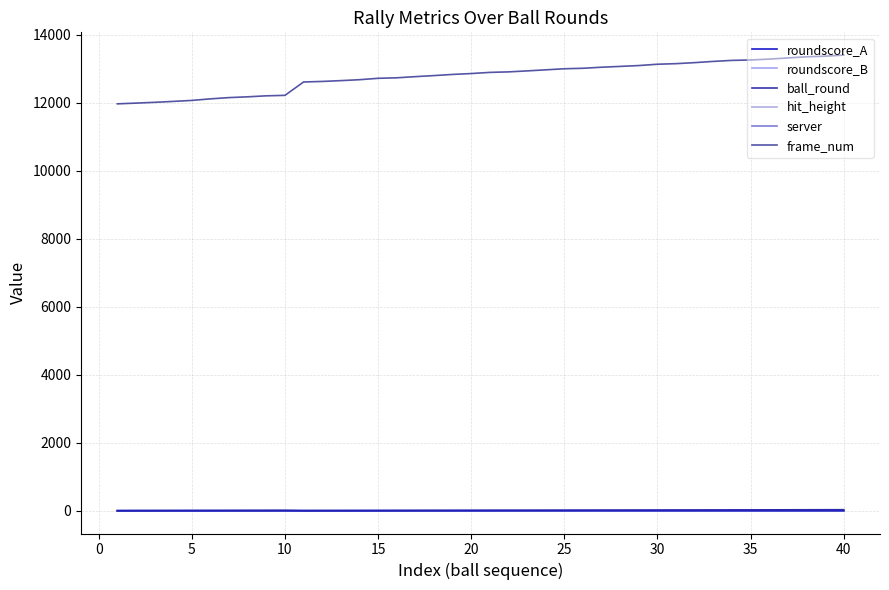

True or false: roundscore_A and frame_num intersect in this chart.

False